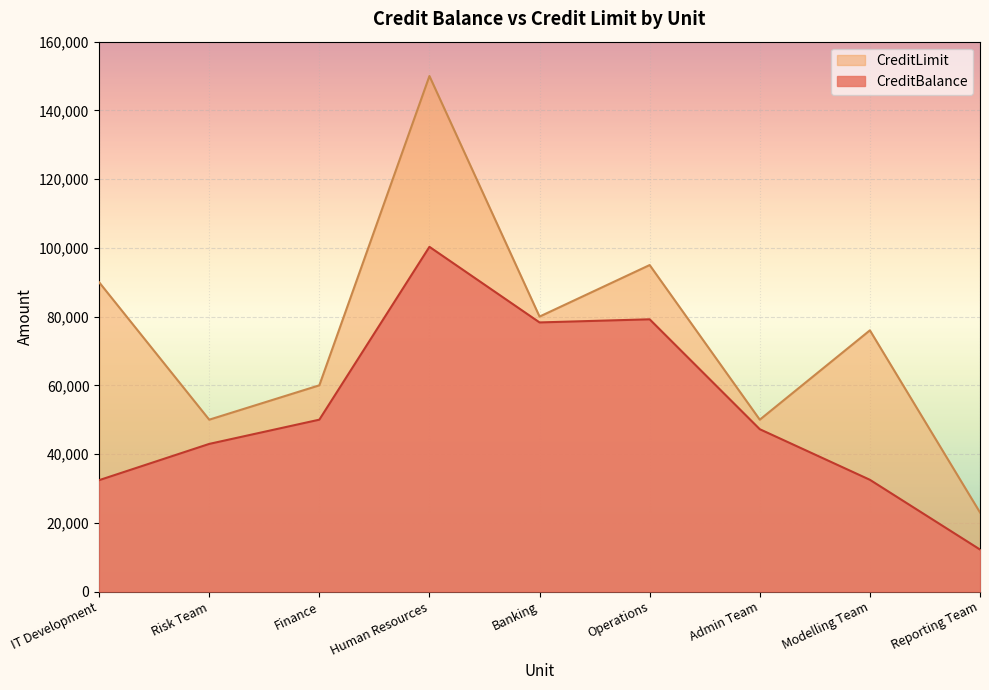

At which category is the sum across all series the highest?

Human Resources